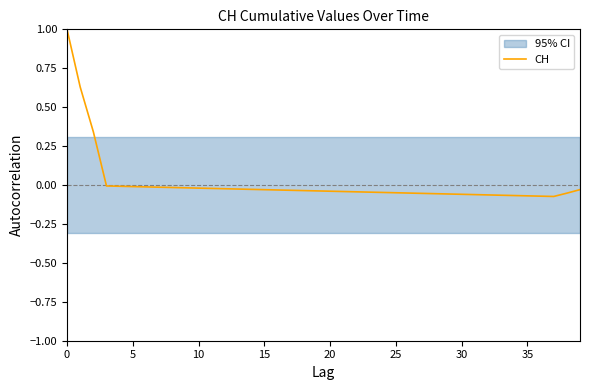

How many interior local valleys (lower than both neighbors) does the data have?

1